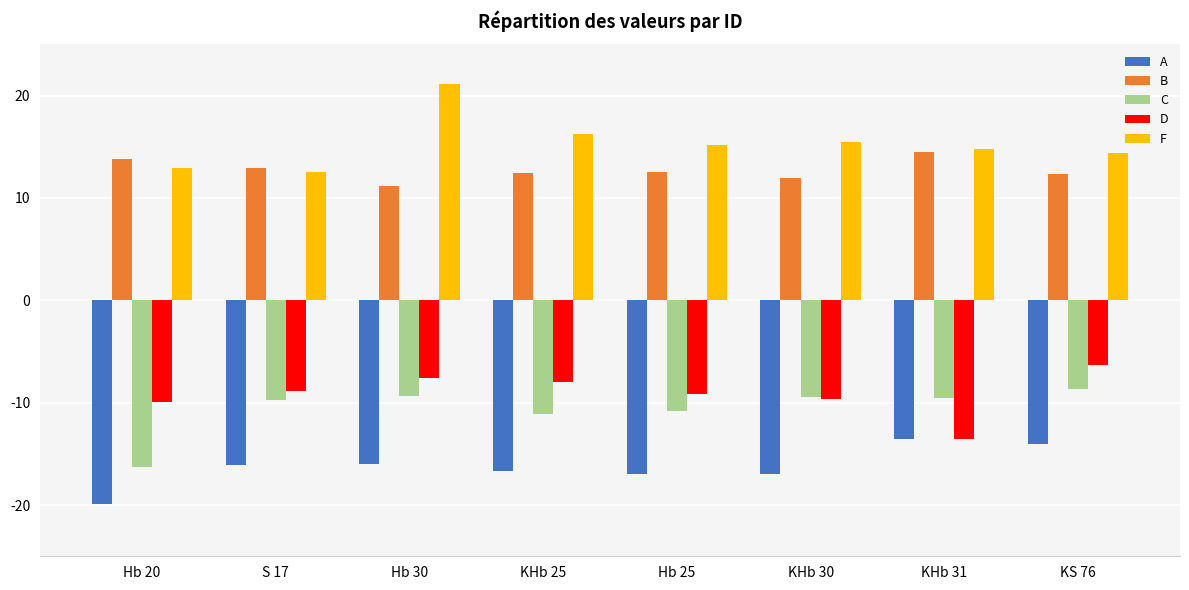

What is the difference between the maximum and minimum values in the A series?

6.4